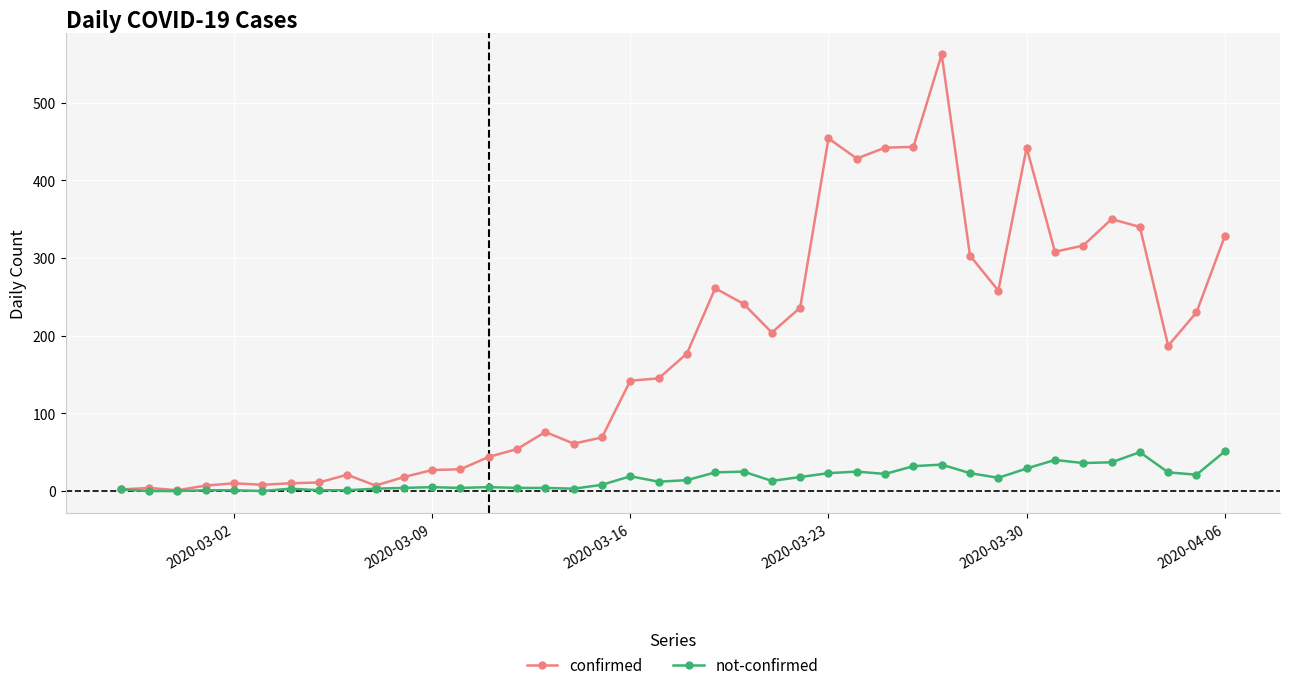

Which series has the largest range (max minus min)?

confirmed